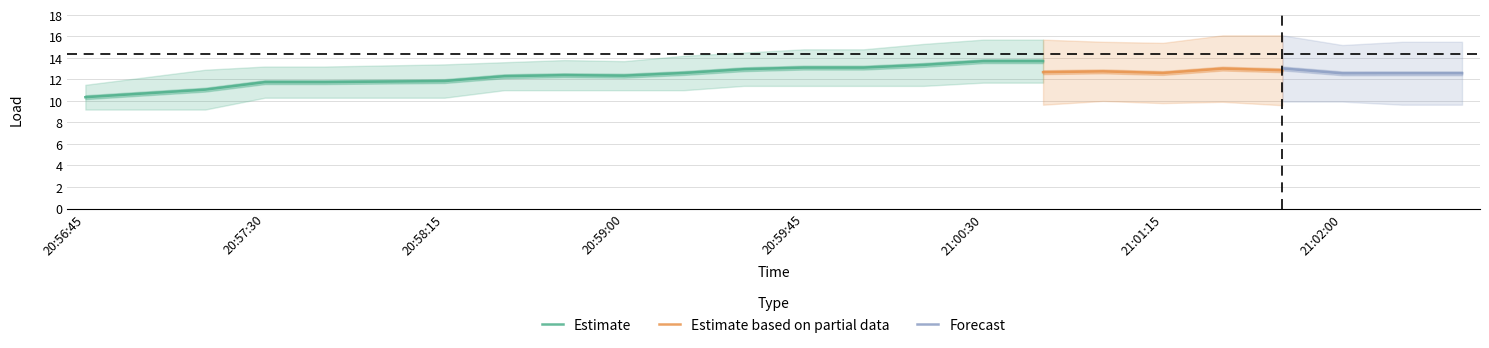

At which label does machine77 reach its minimum?

20:56:45